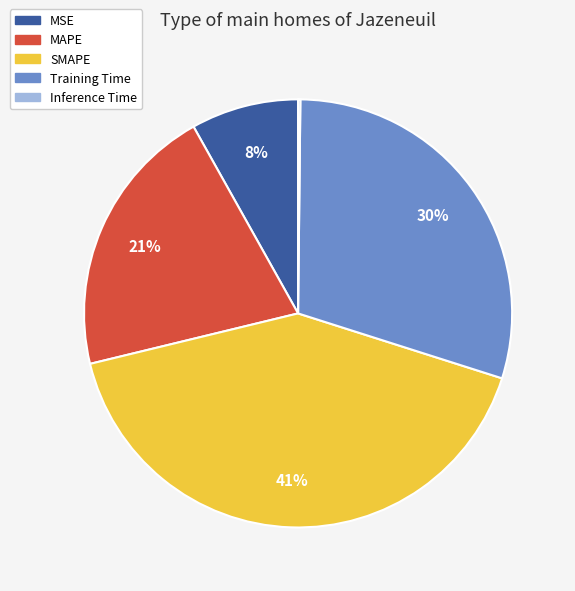

Which slice is the largest?

SMAPE